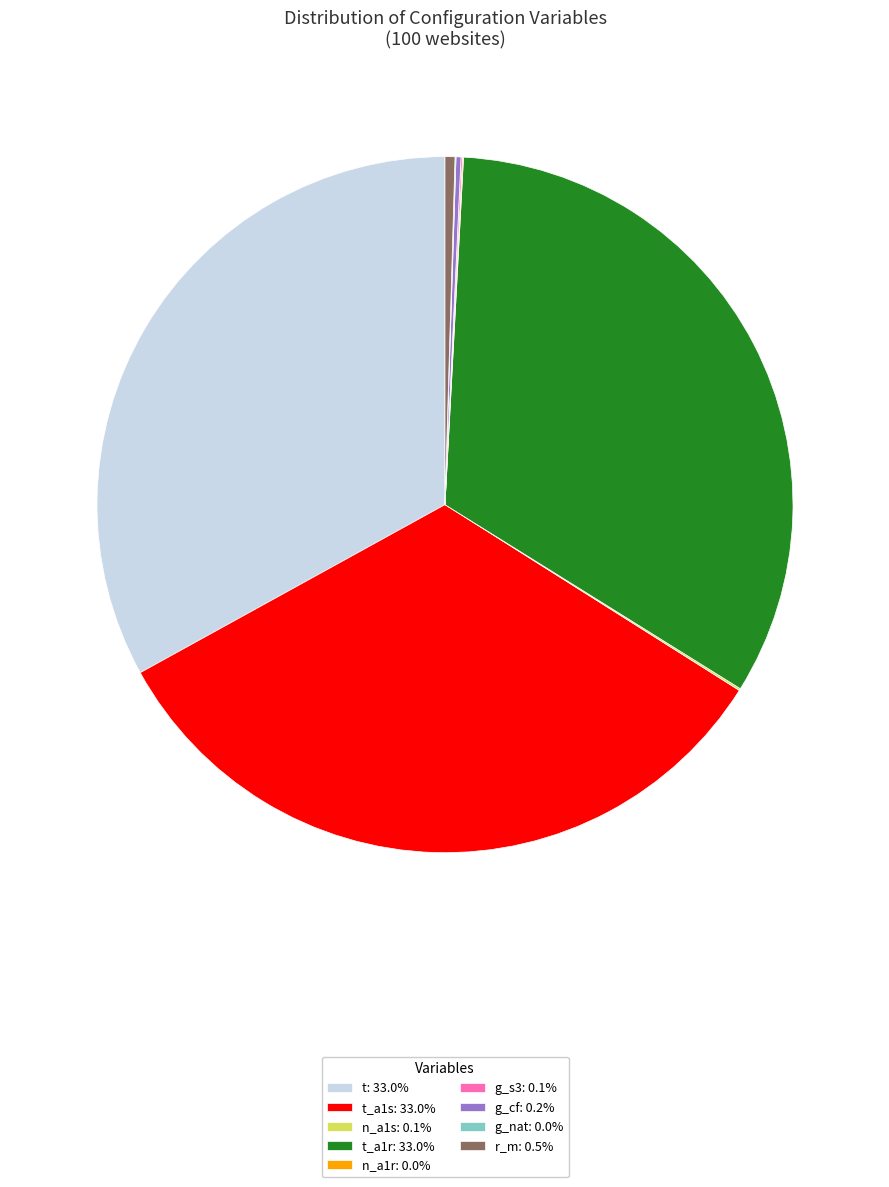

Does any single category account for the majority?

No